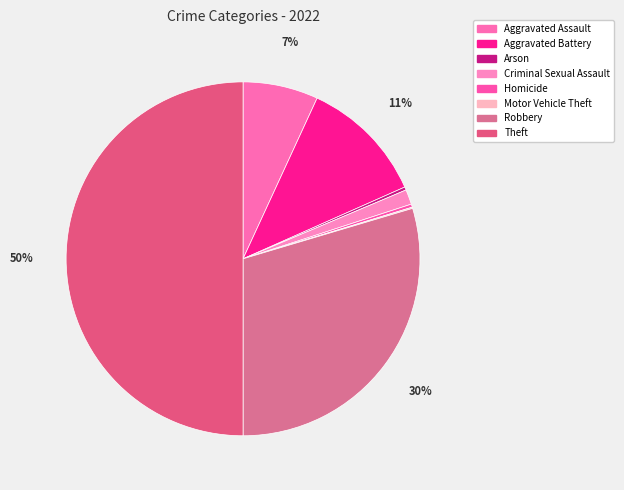

Combined, what portion of the pie is Homicide and Motor Vehicle Theft?

0.4%